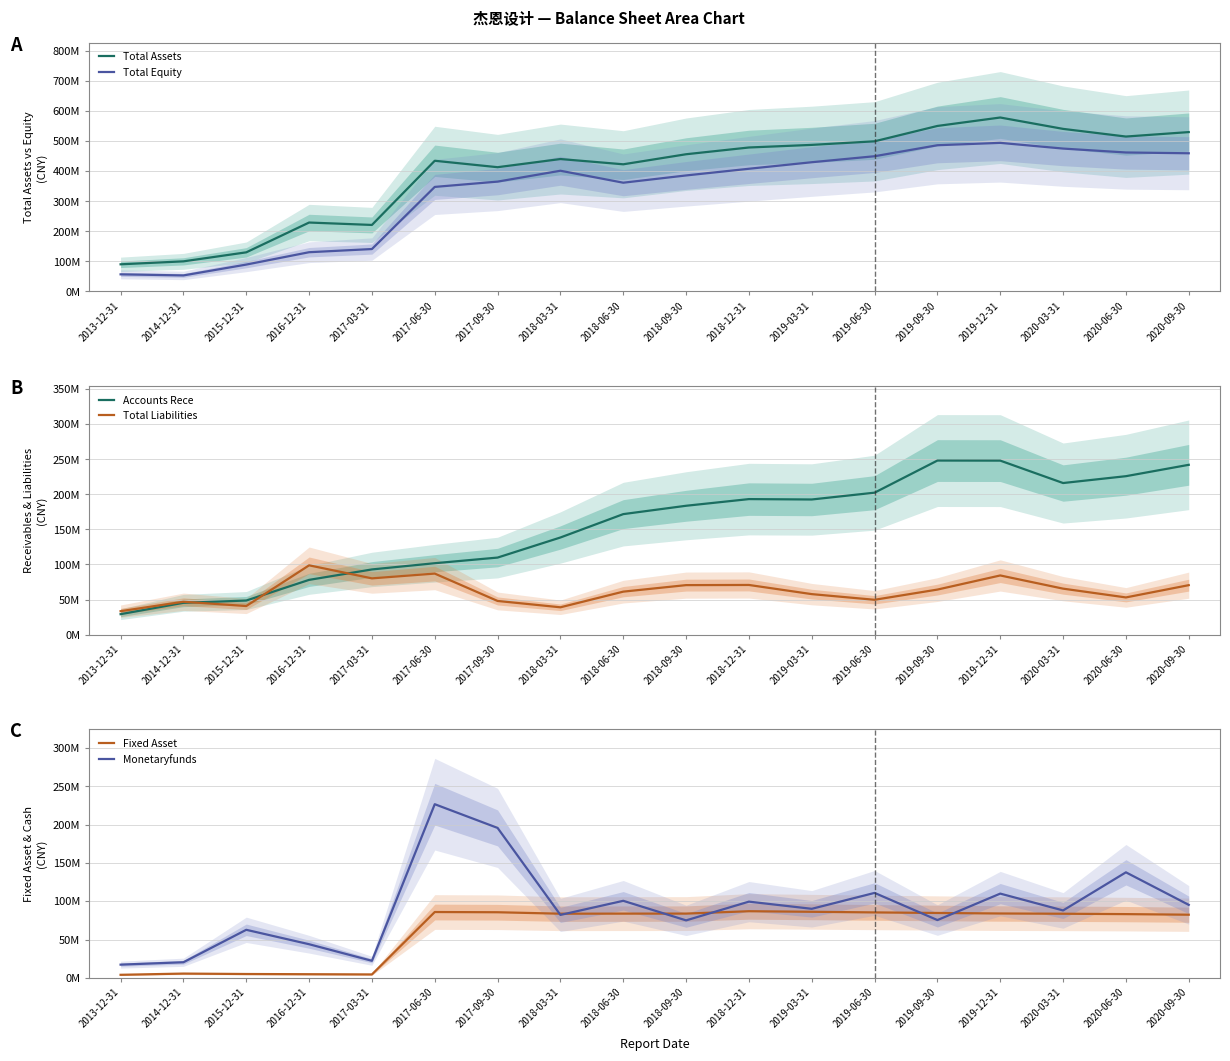

Reading left to right, transcribe all the data shown in this chart.

Total Assets: 2013-12-31=90321083.0	2014-12-31=100151351.6	2015-12-31=130155330.3	2016-12-31=229348021.3	2017-03-31=221315115.8	2017-06-30=434928110.2	2017-09-30=413499038.5	2018-03-31=440650287.4	2018-06-30=423156810.8	2018-09-30=456625822.2	2018-12-31=479097995.9	2019-03-31=487771067.1	2019-06-30=499668476.1	2019-09-30=550809012.6	2019-12-31=578875832.7	2020-03-31=541031755.3	2020-06-30=515512942.8	2020-09-30=530374520.3
Total Equity: 2013-12-31=56916971.7	2014-12-31=53303031.6	2015-12-31=89405982.0	2016-12-31=130544635.8	2017-03-31=141104198.2	2017-06-30=347901008.8	2017-09-30=365506359.0	2018-03-31=401709517.4	2018-06-30=361890343.9	2018-09-30=386051385.5	2018-12-31=408299170.4	2019-03-31=430034727.9	2019-06-30=450017721.6	2019-09-30=486590927.2	2019-12-31=494514873.9	2020-03-31=475481709.4	2020-06-30=462494841.5	2020-09-30=459862701.8
Accounts Rece: 2013-12-31=29146904.6	2014-12-31=45336592.2	2015-12-31=48580872.4	2016-12-31=78049527.6	2017-03-31=92935439.2	2017-06-30=101810906.6	2017-09-30=109852227.6	2018-03-31=138498024.3	2018-06-30=171821829.9	2018-09-30=183737552.7	2018-12-31=193252095.3	2019-03-31=192695616.6	2019-06-30=202412958.7	2019-09-30=248218807.8	2019-12-31=248118070.8	2020-03-31=216156315.6	2020-06-30=225926859.8	2020-09-30=242138875.2
Total Liabilities: 2013-12-31=33404111.3	2014-12-31=46848320.0	2015-12-31=40749348.2	2016-12-31=98803385.5	2017-03-31=80210917.6	2017-06-30=87027101.5	2017-09-30=47992679.5	2018-03-31=38940770.0	2018-06-30=61266466.9	2018-09-30=70574436.7	2018-12-31=70798825.5	2019-03-31=57736339.2	2019-06-30=49650754.4	2019-09-30=64218085.4	2019-12-31=84360958.8	2020-03-31=65550045.8	2020-06-30=53018101.3	2020-09-30=70511818.6
Fixed Asset: 2013-12-31=3873218.5	2014-12-31=5472601.5	2015-12-31=4914973.2	2016-12-31=4637870.3	2017-03-31=4356519.0	2017-06-30=85907740.8	2017-09-30=85616353.2	2018-03-31=83720541.0	2018-06-30=83814035.8	2018-09-30=83847059.1	2018-12-31=86958526.1	2019-03-31=86218251.1	2019-06-30=85393742.2	2019-09-30=84671899.8	2019-12-31=83984925.5	2020-03-31=83672196.0	2020-06-30=83170805.5	2020-09-30=82398190.1
Monetaryfunds: 2013-12-31=17157284.0	2014-12-31=20283876.1	2015-12-31=62675696.9	2016-12-31=43832985.3	2017-03-31=22178434.6	2017-06-30=226792612.1	2017-09-30=195804006.8	2018-03-31=82124291.9	2018-06-30=100570150.3	2018-09-30=74986151.6	2018-12-31=99480616.2	2019-03-31=90101703.8	2019-06-30=110886273.3	2019-09-30=75381961.9	2019-12-31=109977544.2	2020-03-31=87977110.0	2020-06-30=137785335.2	2020-09-30=95266332.1